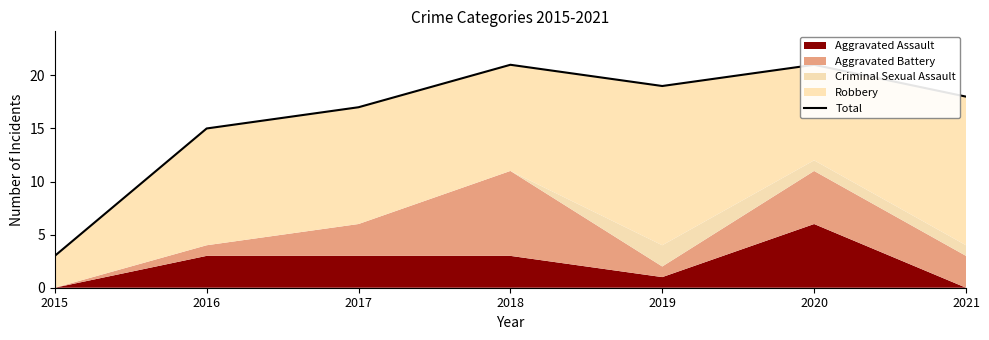

How many values are between 15 and 21?

6